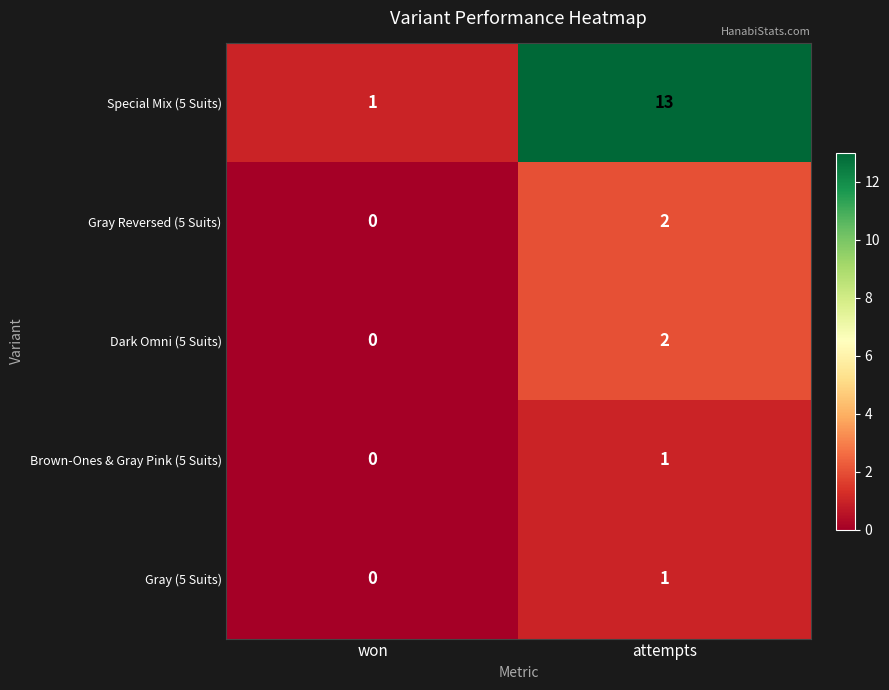

The value of Dark Omni (5 Suits) at won is 0. True or false?

True